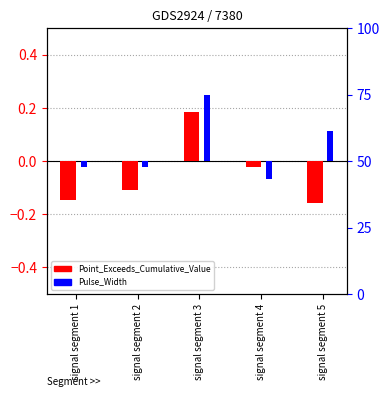

What is the difference between the second highest and second lowest values in the Pulse_Width series?

0.1